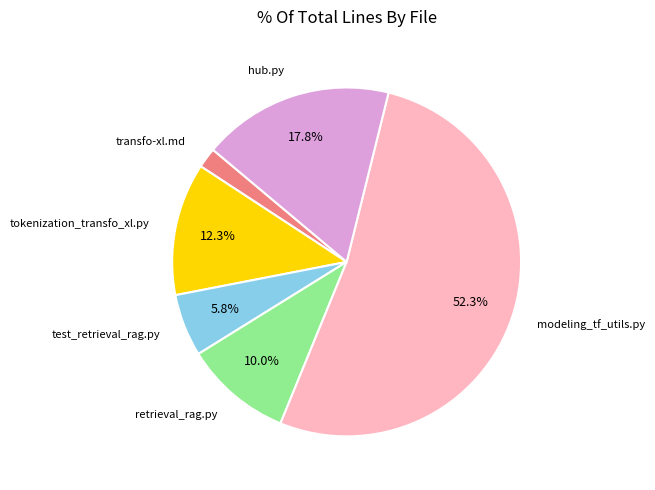

How many slices are in this pie chart?

6